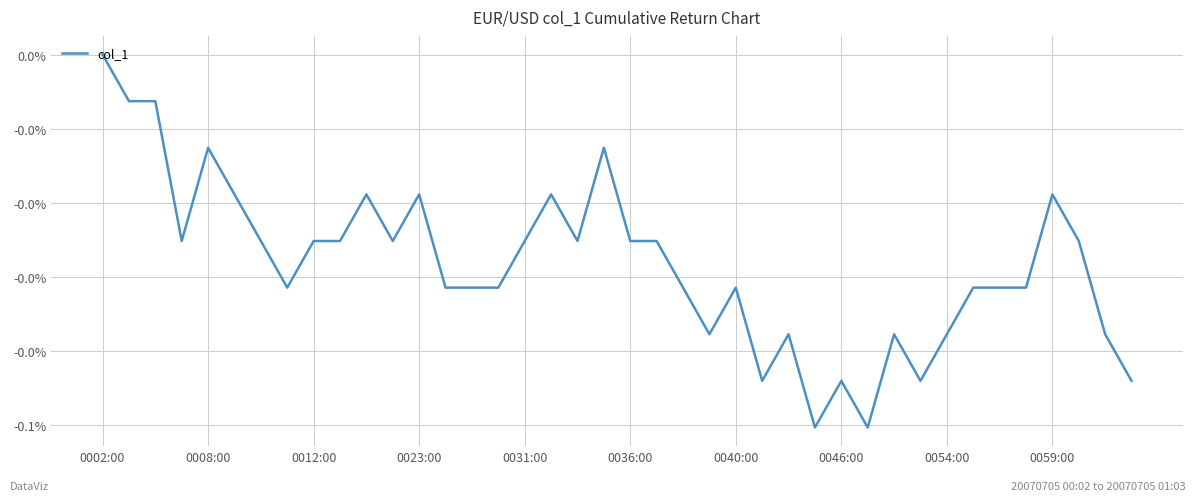

Is this an area chart (filled region under the line)?

No